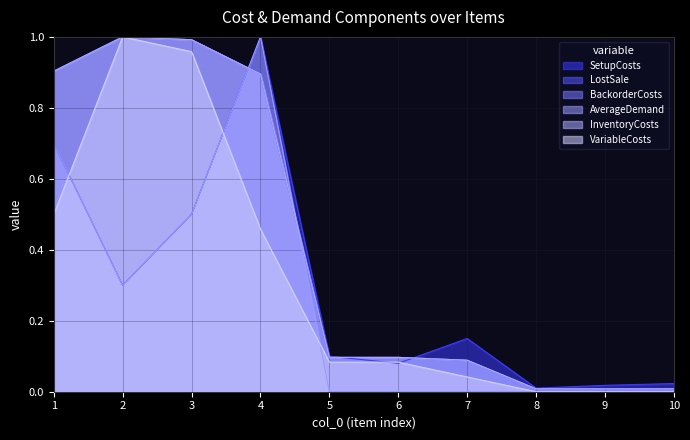

What is the approximate value of VariableCosts at 6?

0.1